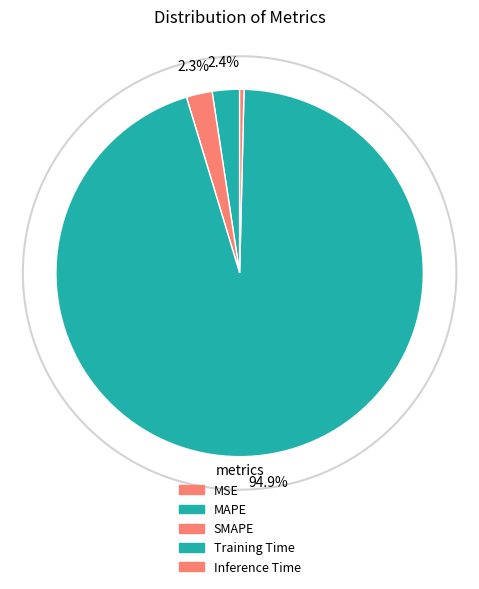

Which slice represents more than half of the pie?

Training Time